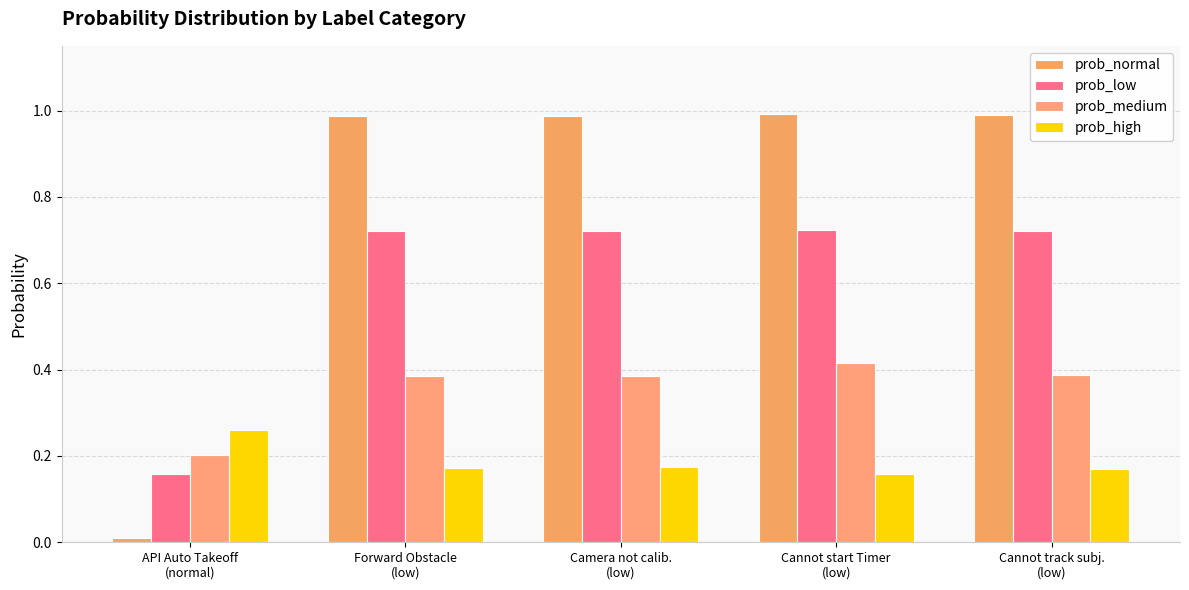

What is the label of the 1st bar from the right?

Cannot track subj.
(low)